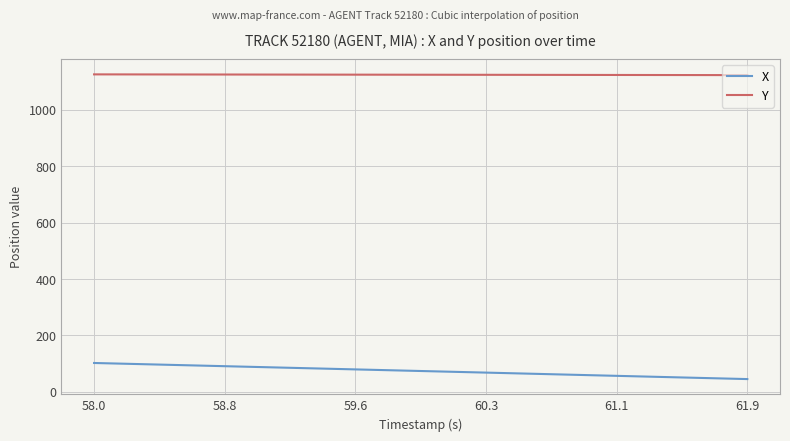

List the series in order of their overall mean, lowest first.

X, Y